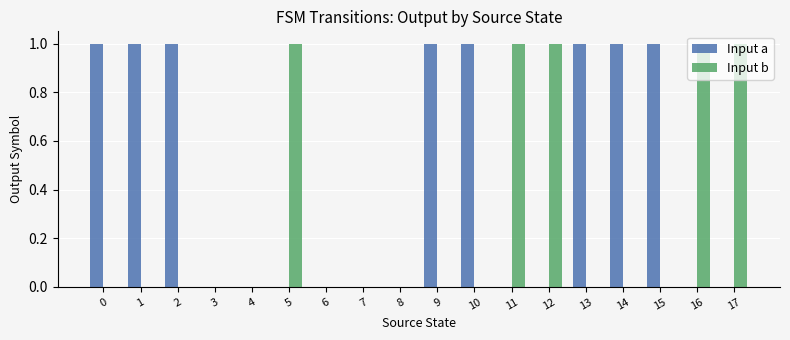

How many Input a values are between 0 and 1?

18